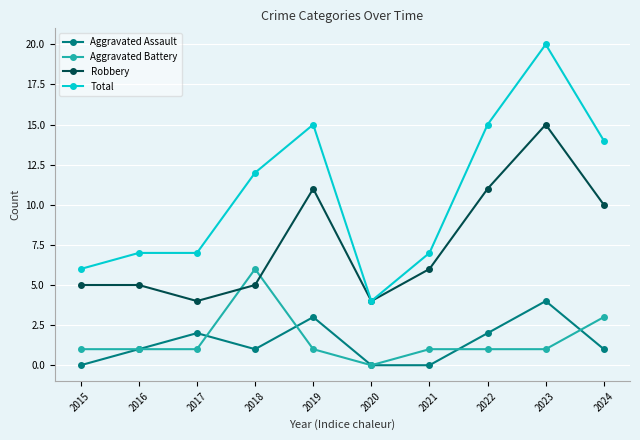

True or false: Total has a value of 10 at 2021.

False